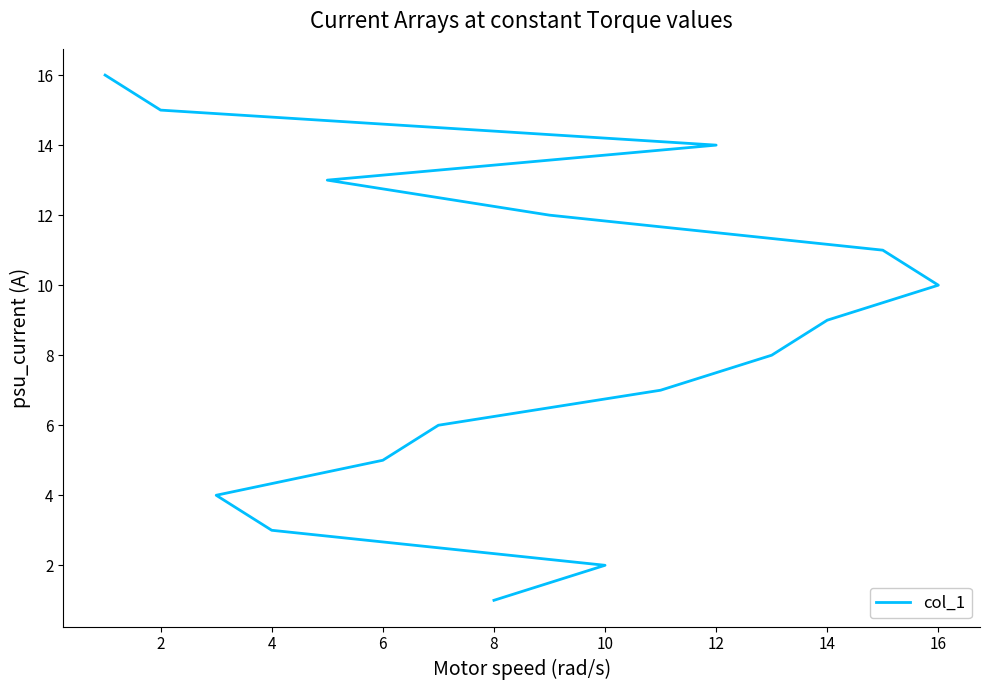

What is the maximum value shown in the chart?

16